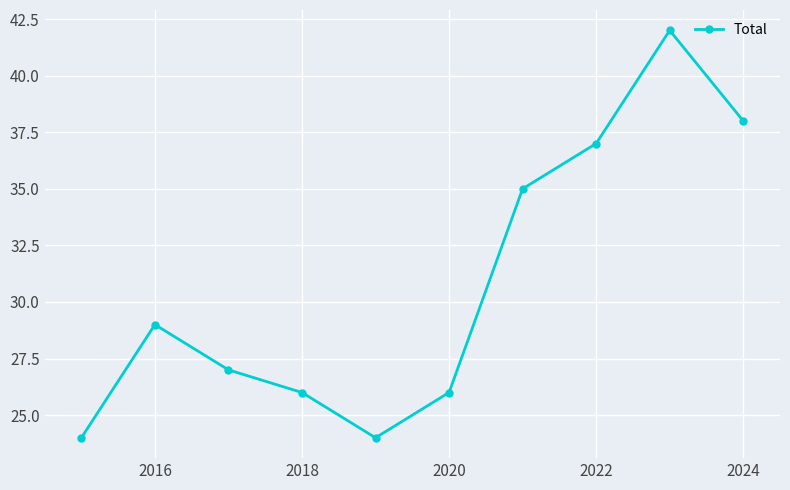

What is the minimum value shown in the chart?

24